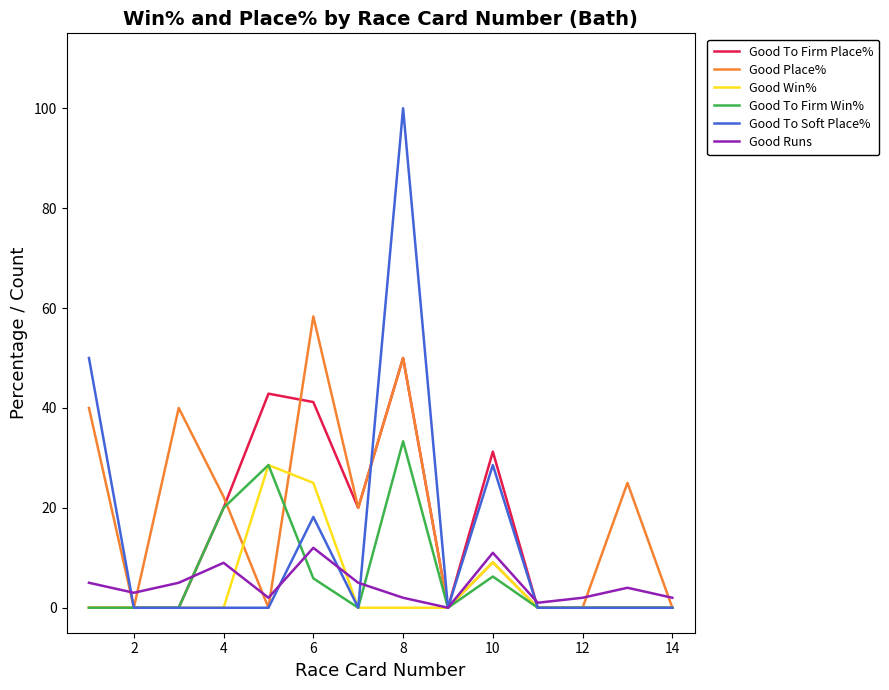

What is the highest value of the Good Place% series?

58.3